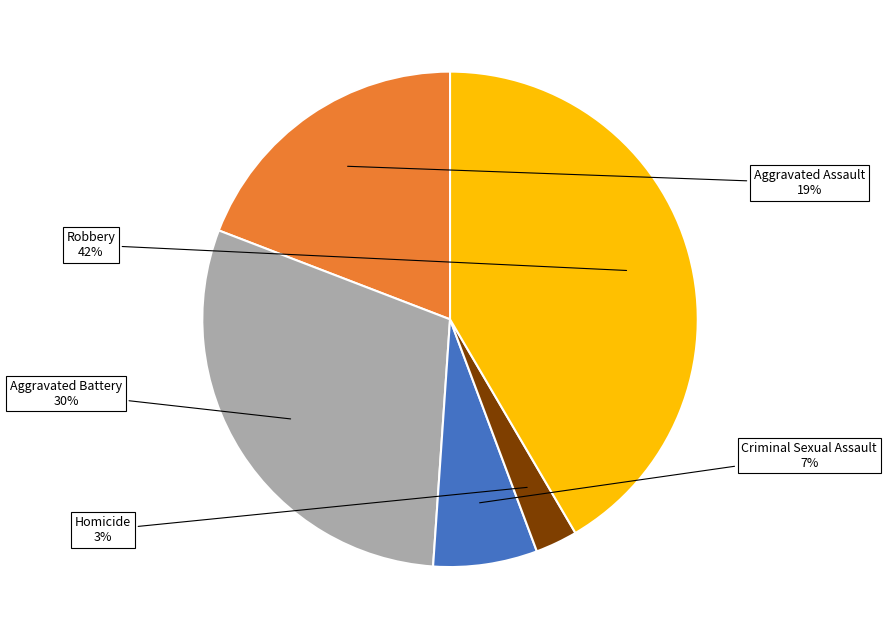

Count the number of slices in the pie.

5